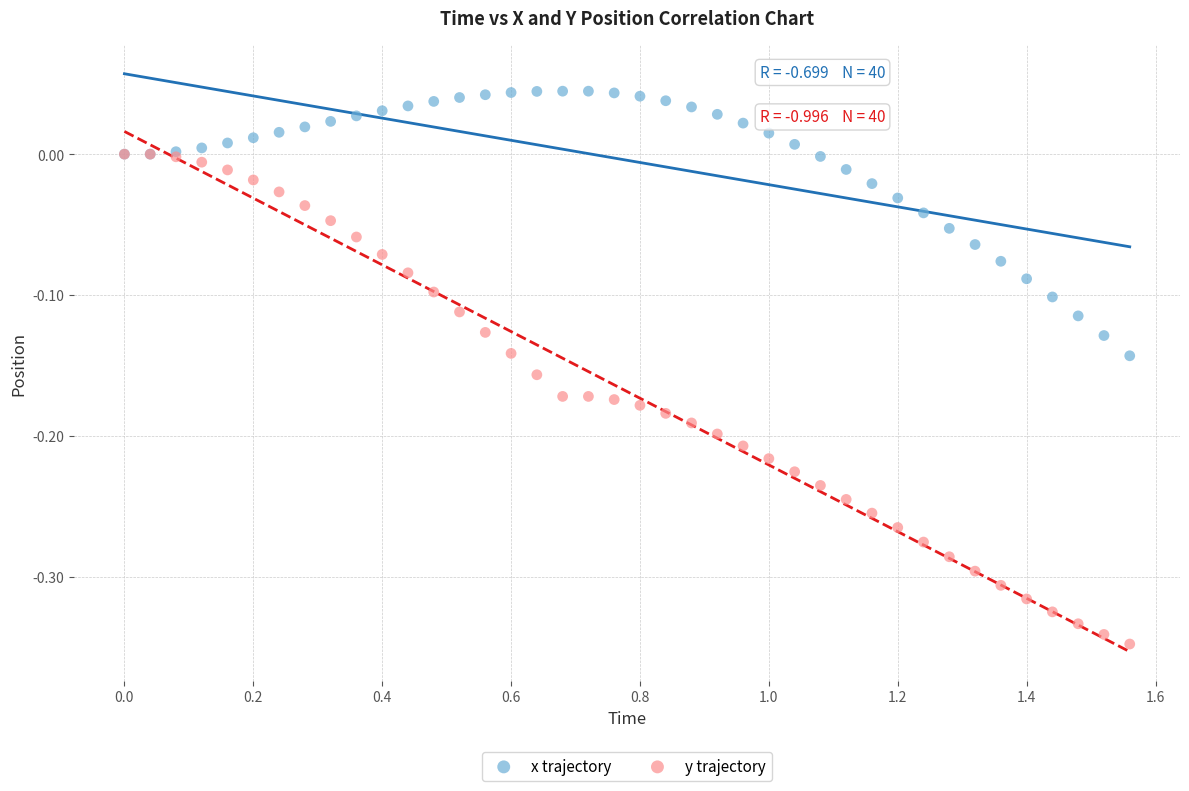

What are all the series names shown in the legend?

x trajectory, y trajectory